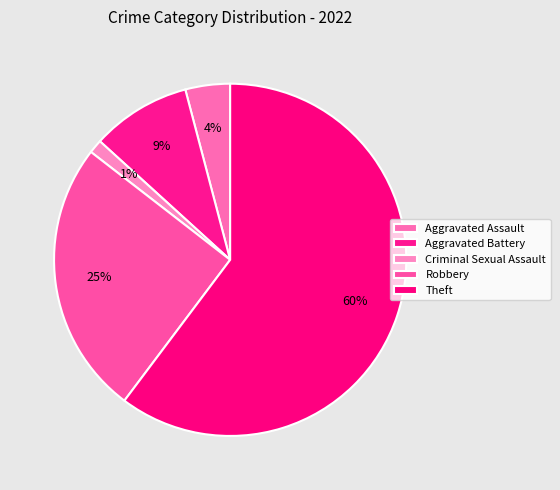

What is the majority slice?

Theft